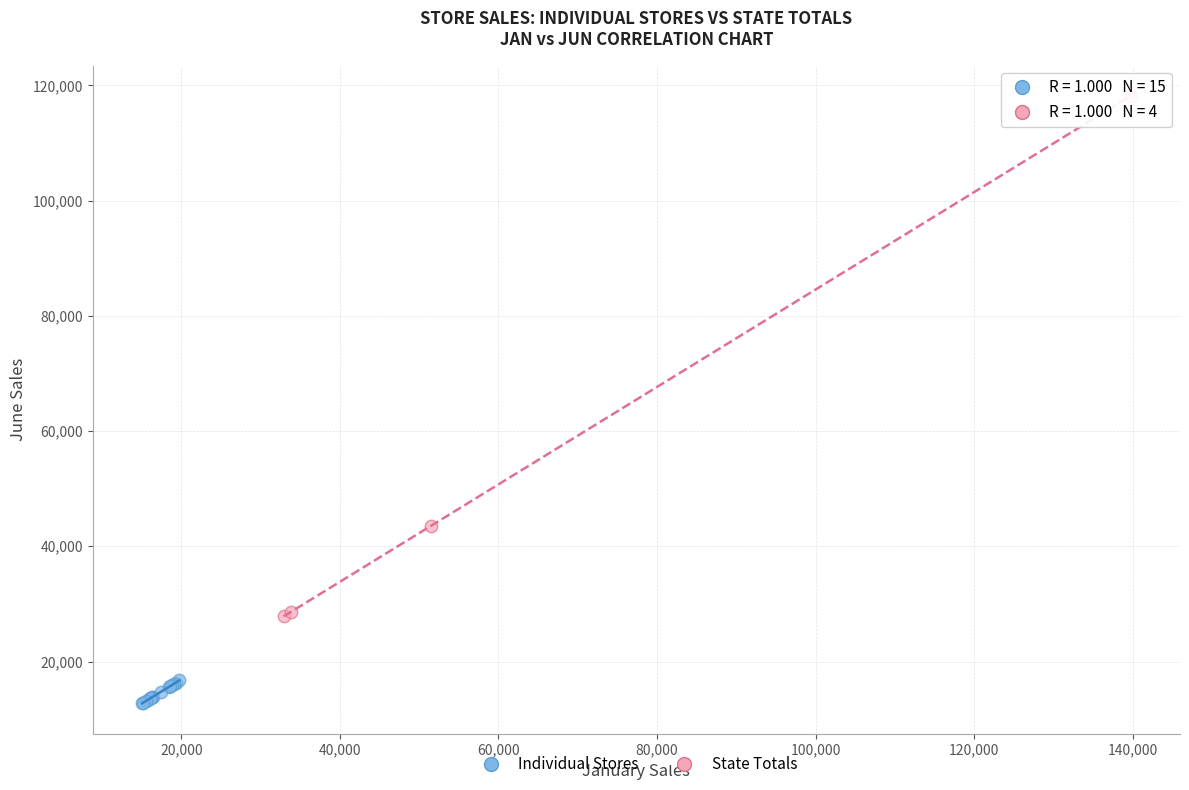

Which series has the widest spread of Y values?

State Totals